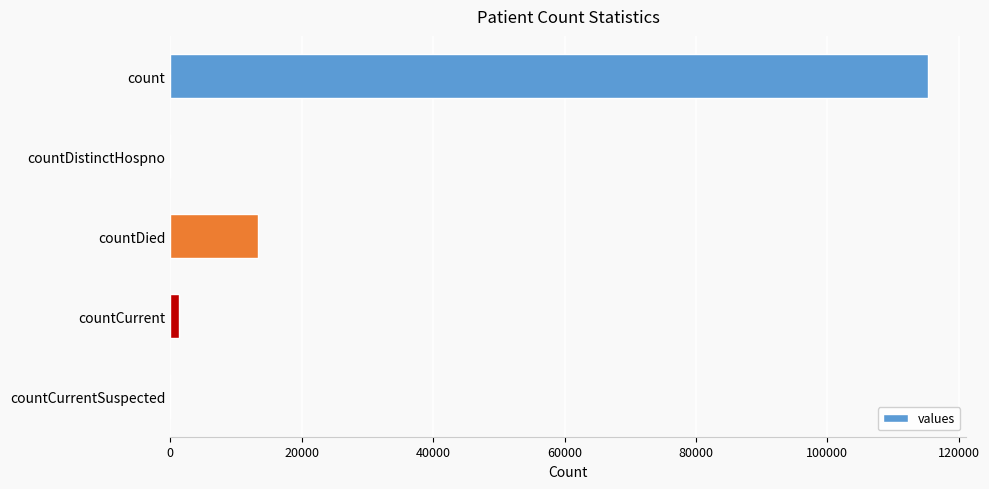

Reading top to bottom, what are all the values shown in this chart?

count=115379	countDistinctHospno=0	countDied=13343	countCurrent=1383	countCurrentSuspected=0